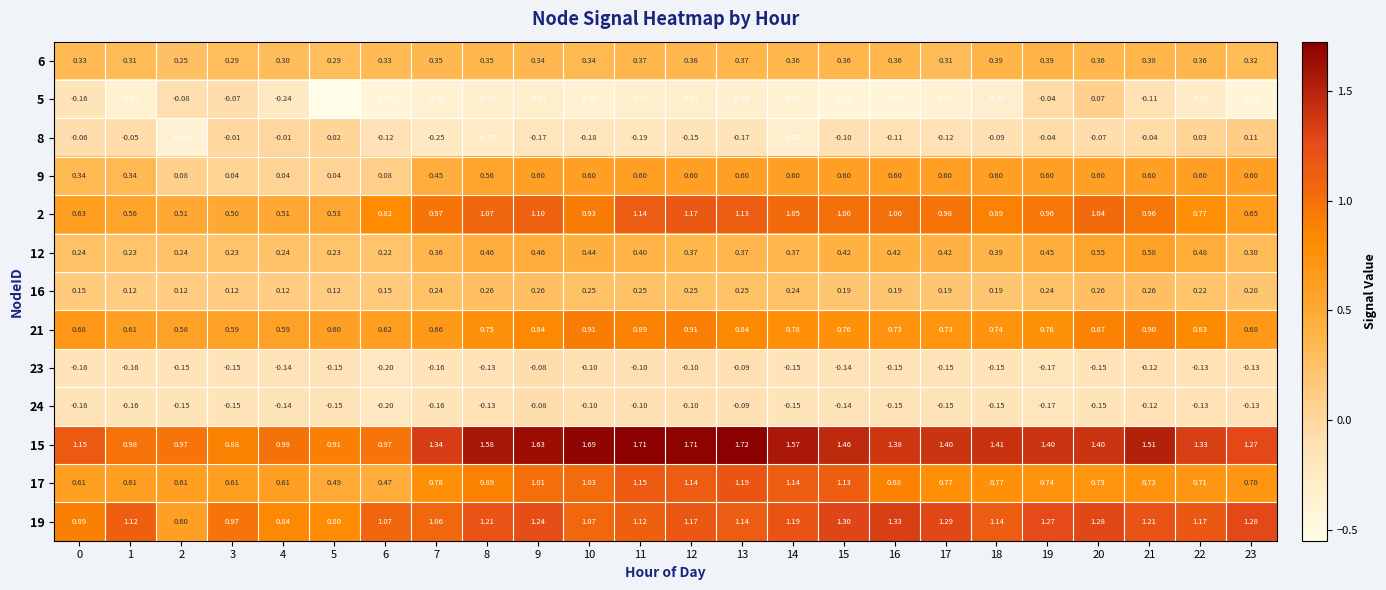

Is the value of 9 at 10 greater than the value of 8 at 11?

Yes